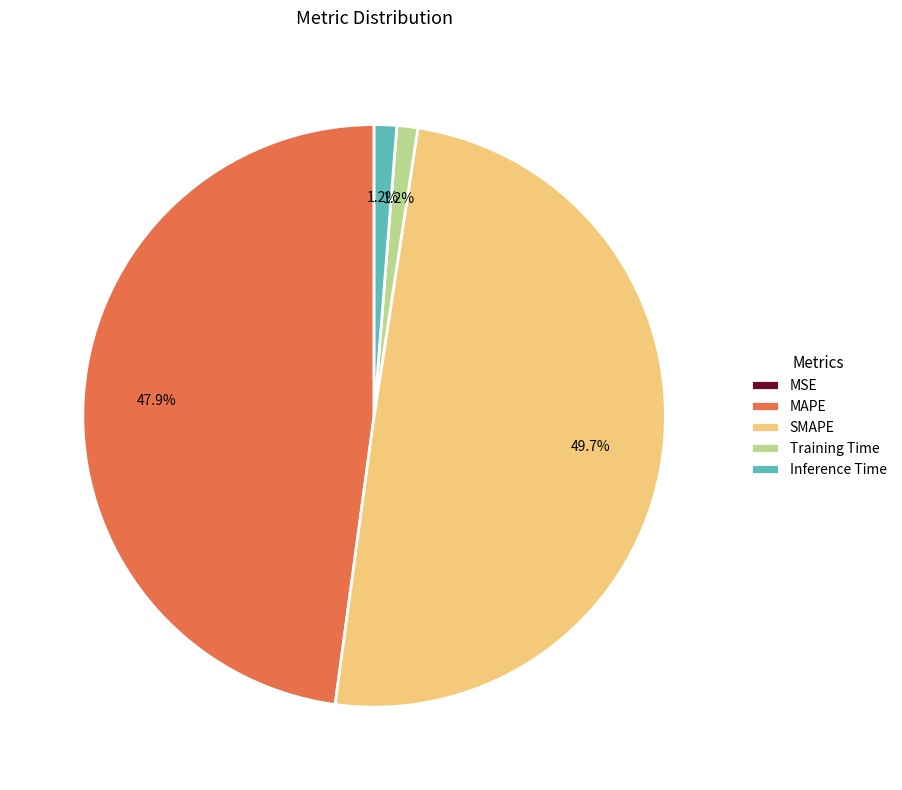

Is Training Time the majority of the pie?

No